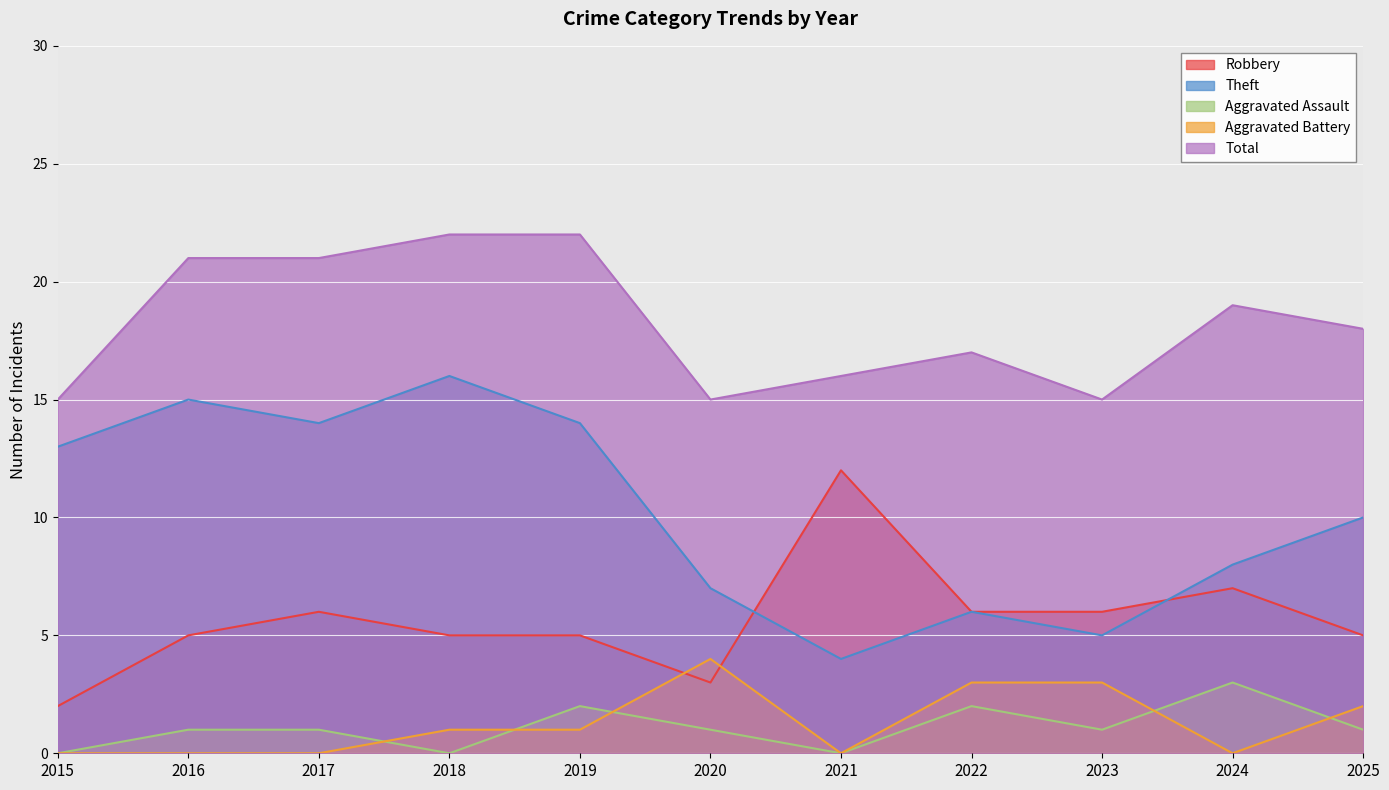

Is the value of Aggravated Battery at 2019 greater than the value of Theft at 2017?

No